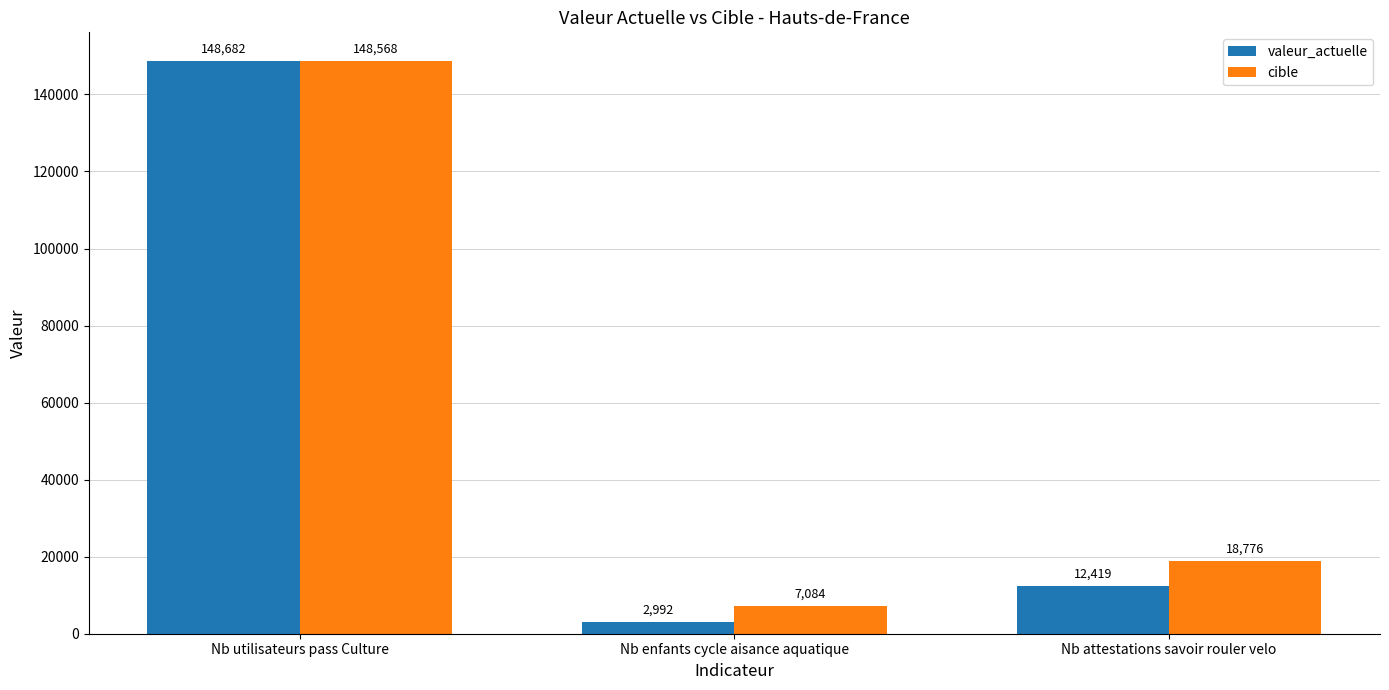

Reading right to left, what are all the values shown in this chart?

valeur_actuelle: 12419	2992	148682
cible: 18776	7084	148568